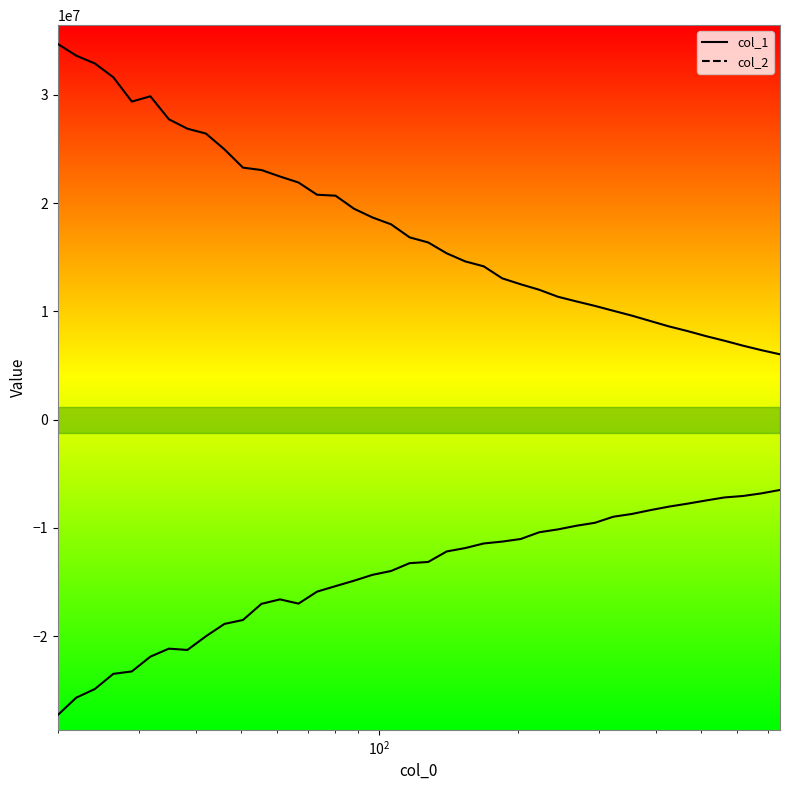

Does the chart have visible grid lines?

No